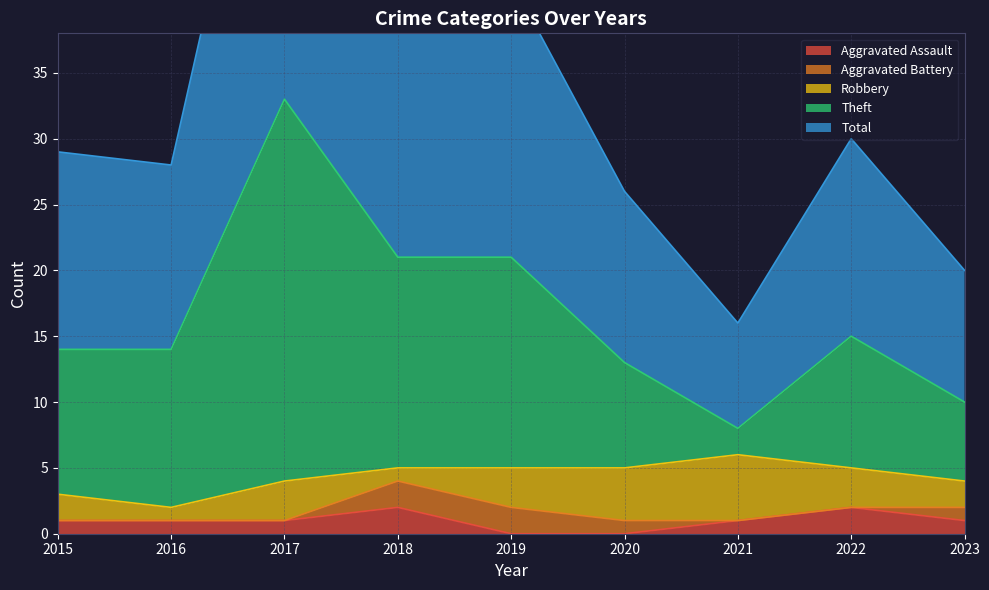

What is the total value across all series at 2018?

65